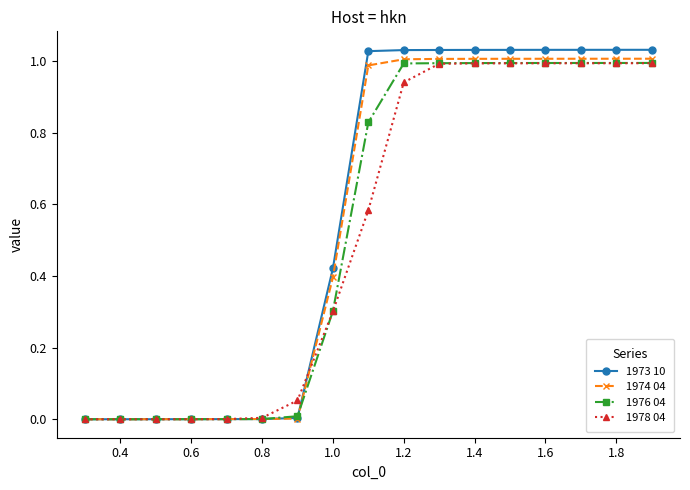

Which series has the widest spread of values?

1973 10